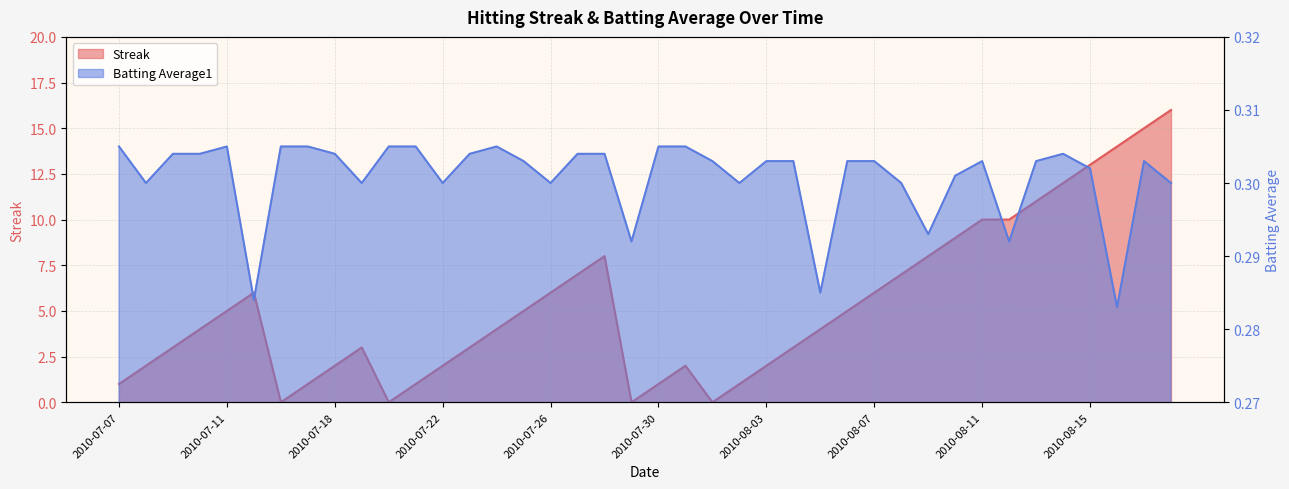

What value does the Batting Average1 series have at 2010-07-23?

0.3